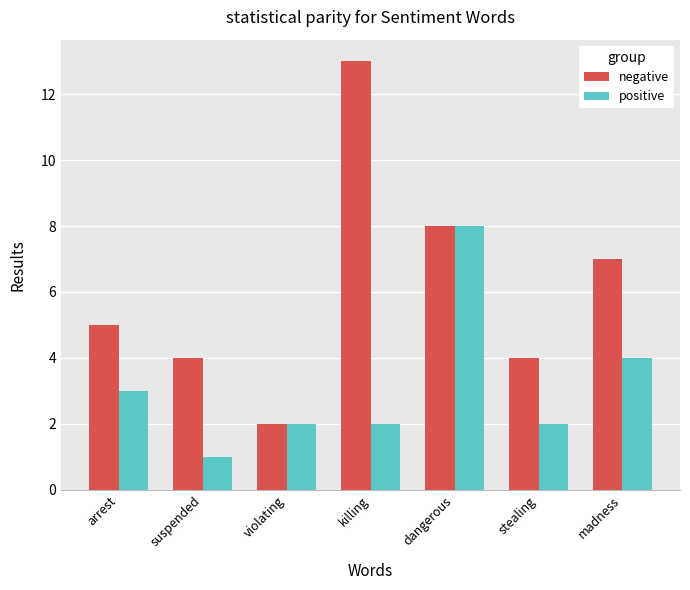

What is the label of the 5th bar from the left?

dangerous